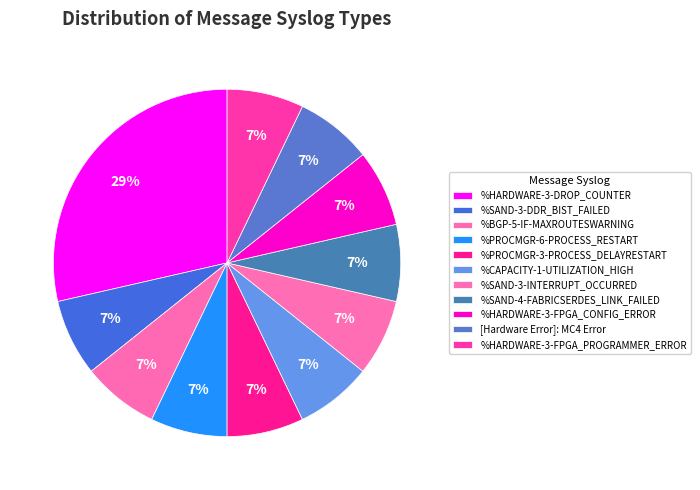

How many slices are in this pie chart?

11